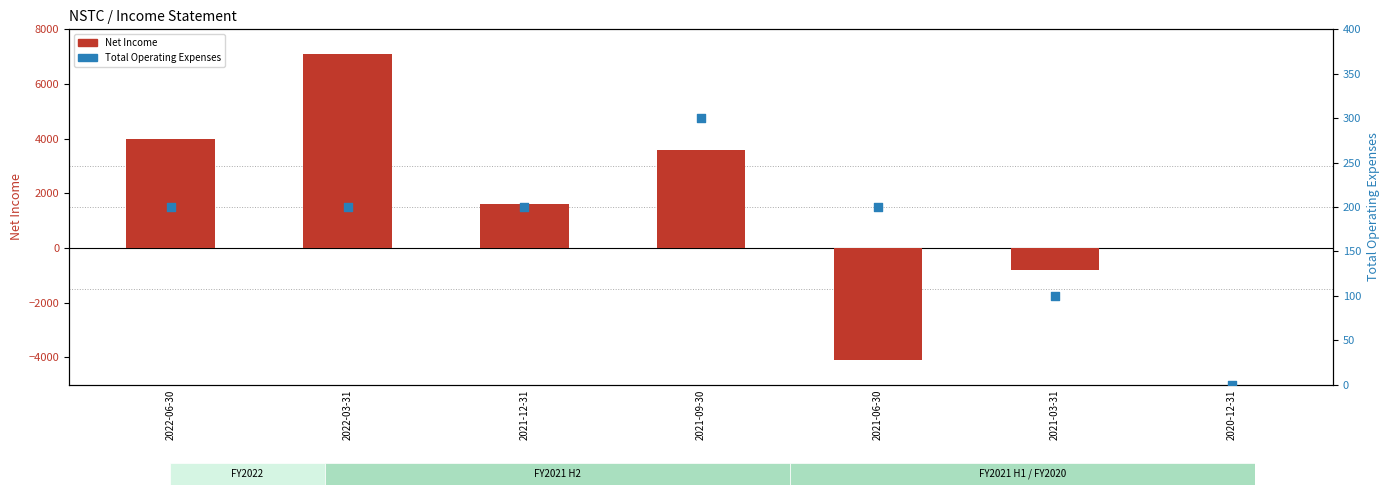

Which series reaches the minimum Y coordinate?

Net Income